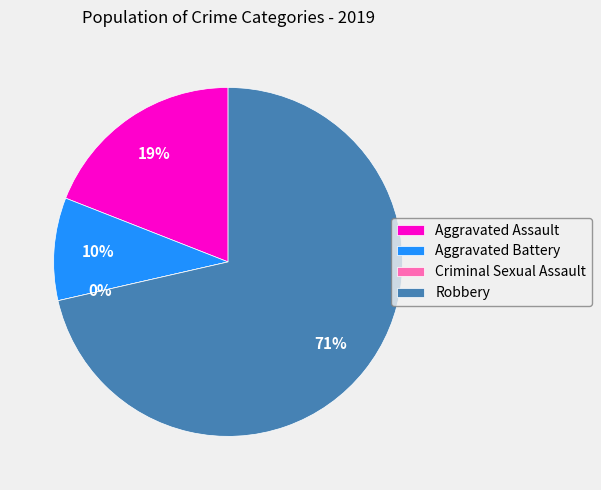

Do Criminal Sexual Assault and Aggravated Assault together represent more than half of the pie?

No